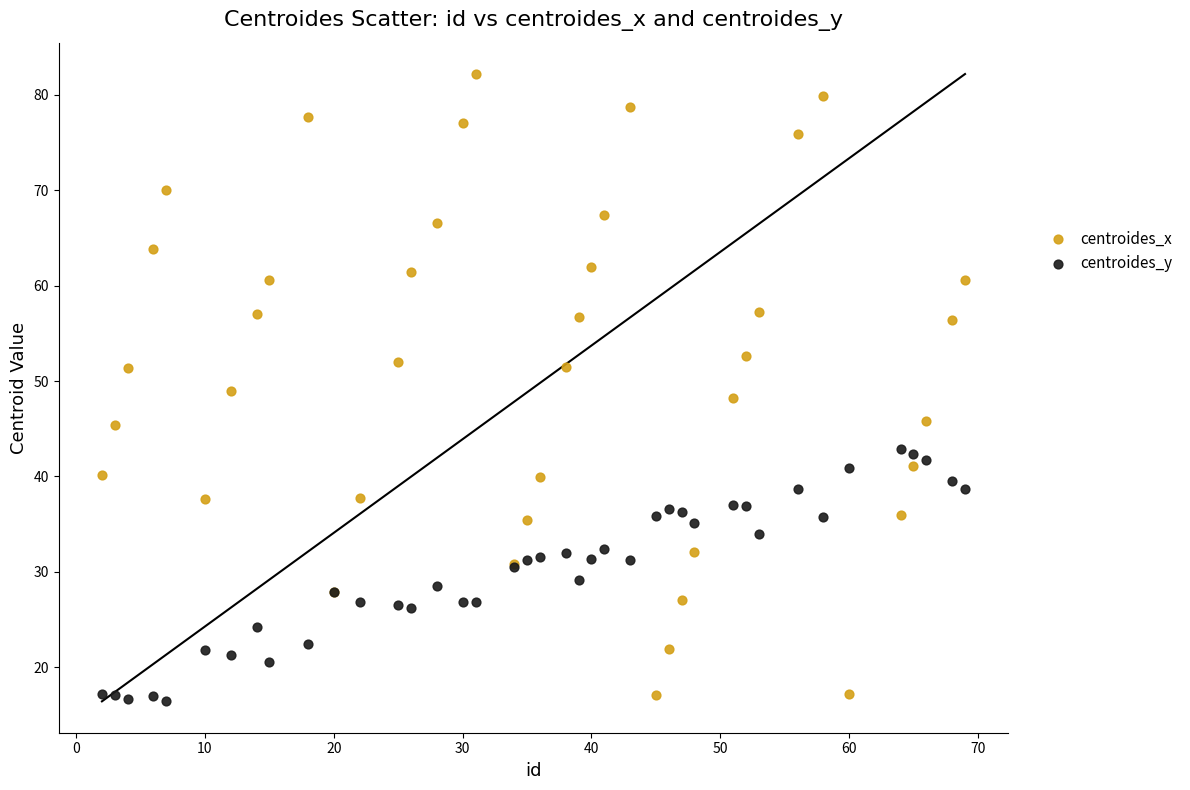

What is the X range (max minus min) for the scatter plot?

67.0